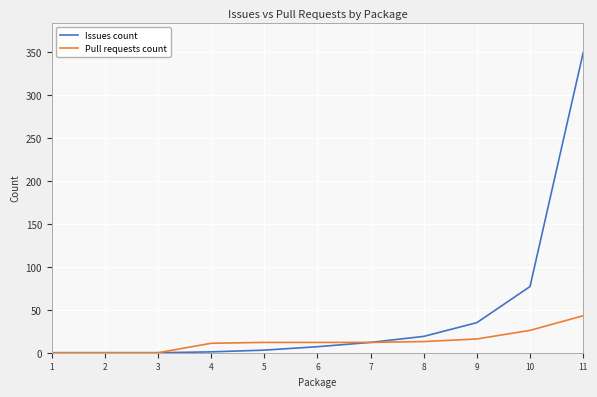

The Pull requests count series shows 26 at 10. True or false?

True